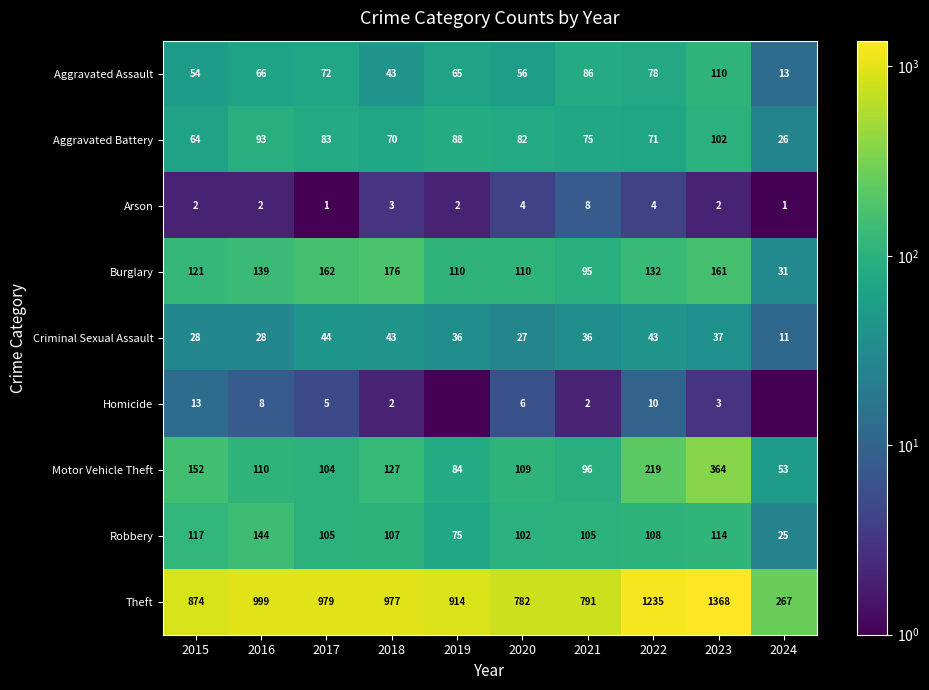

Rank the series at 2020 from lowest to highest value.

Arson, Homicide, Criminal Sexual Assault, Aggravated Assault, Aggravated Battery, Robbery, Motor Vehicle Theft, Burglary, Theft